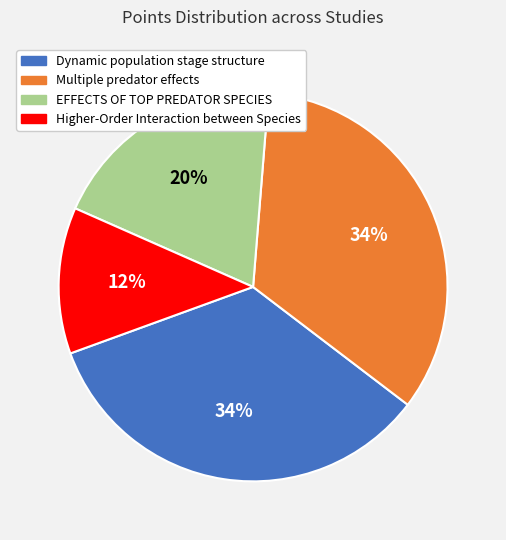

Count the number of slices in the pie.

4